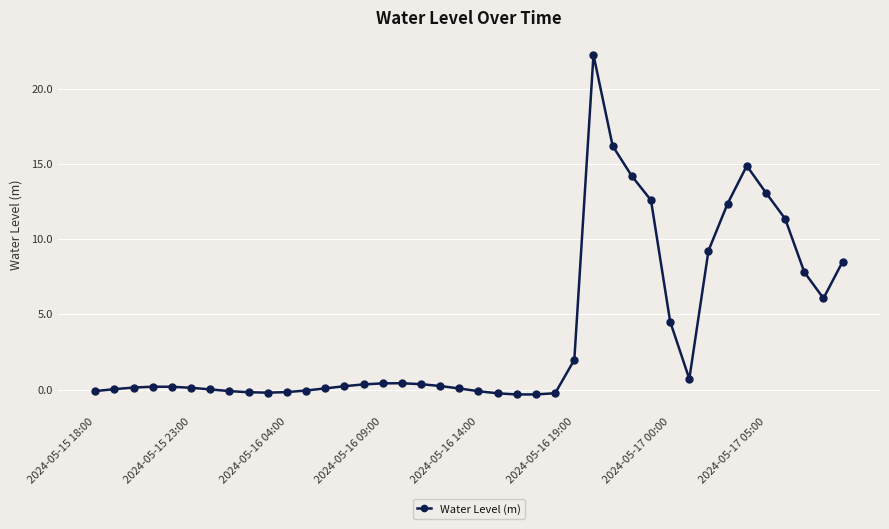

What is the maximum value shown in the chart?

22.3